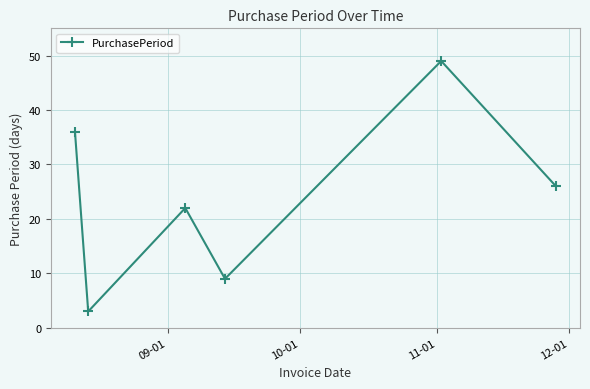

What is the maximum value shown in the chart?

49